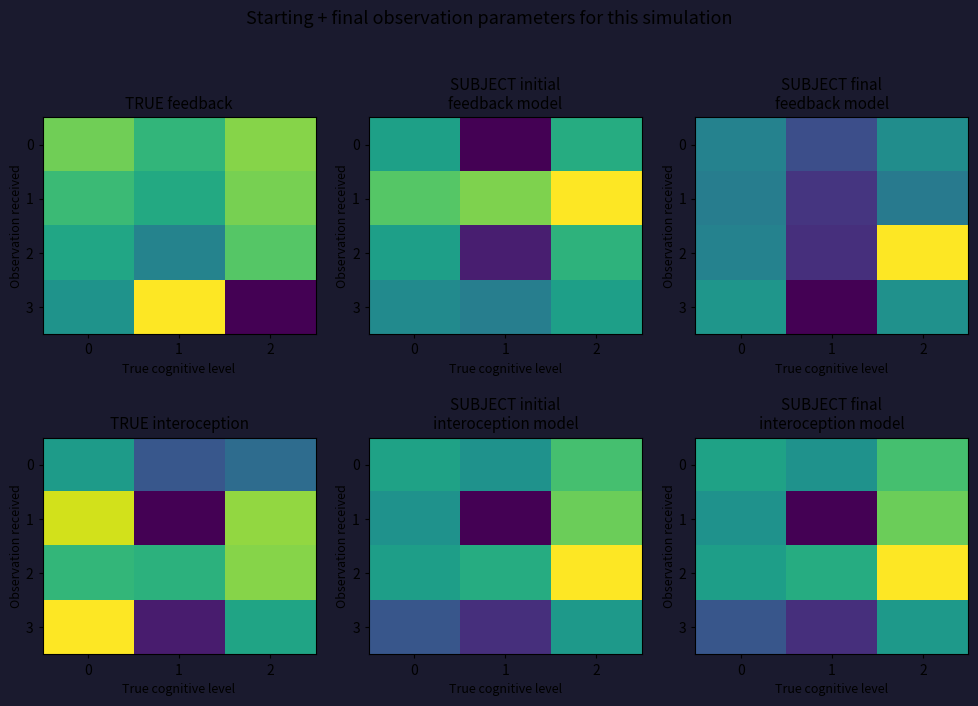

At which label is 2 closest to 1?

1